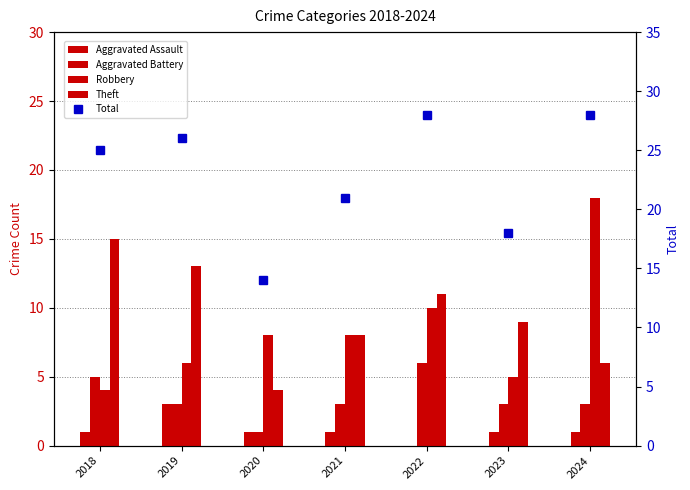

True or false: Theft has a value of 4 at 2020.

True